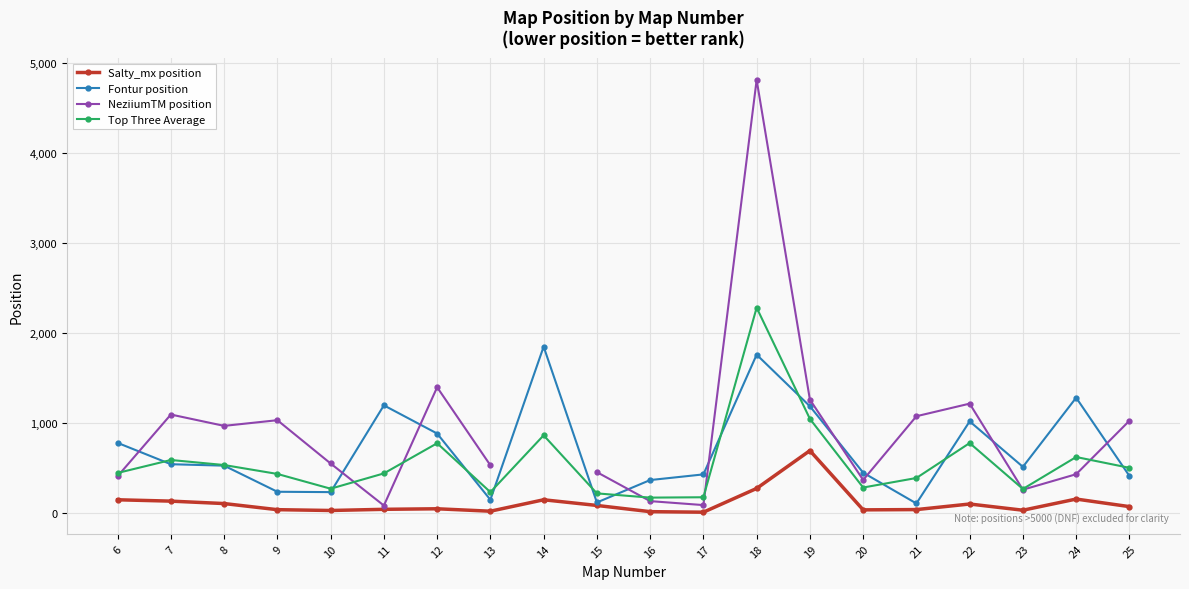

What is the value of the NeziiumTM position point at the 16th from the left?

1075.0